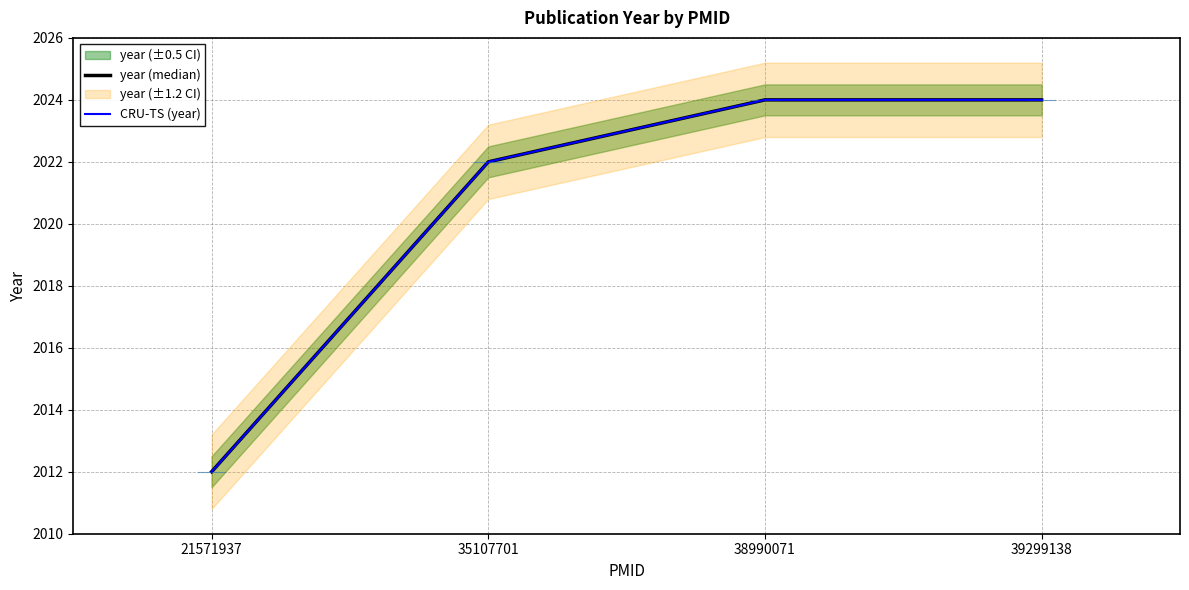

Read the CRU-TS (year) value at 35107701, to the nearest 5.

2020